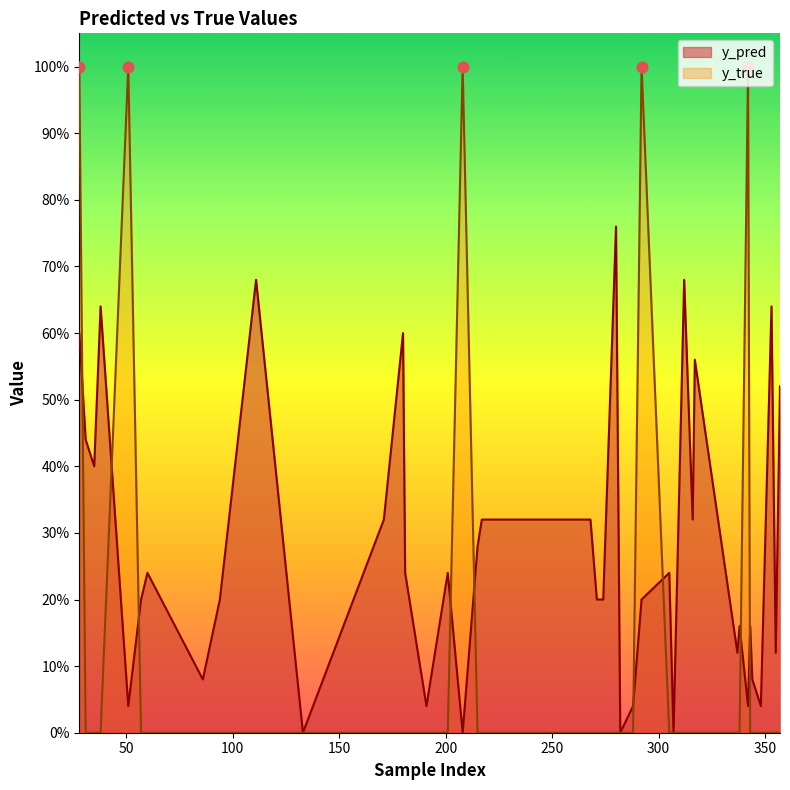

Which series has the largest Y range (max minus min)?

y_true